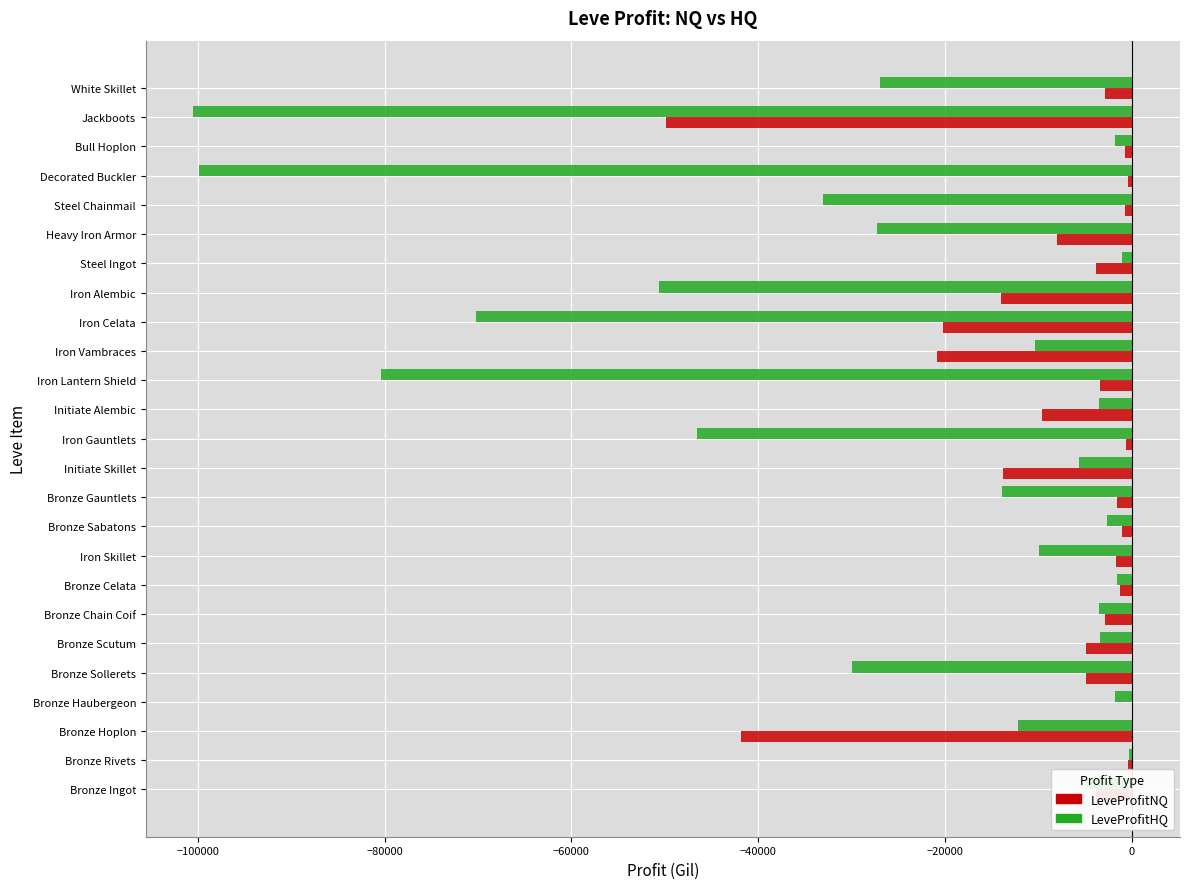

True or false: LeveProfitHQ has a value of -22371.9 at Bronze Gauntlets.

False